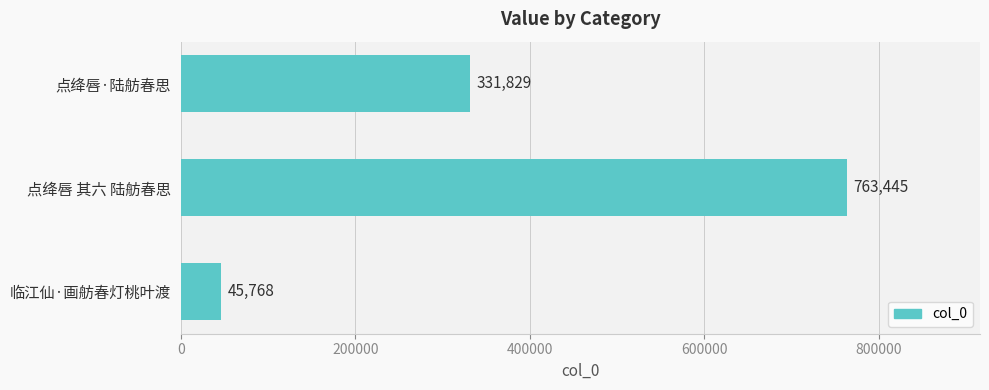

Read the value at 临江仙·画舫春灯桃叶渡.

45768